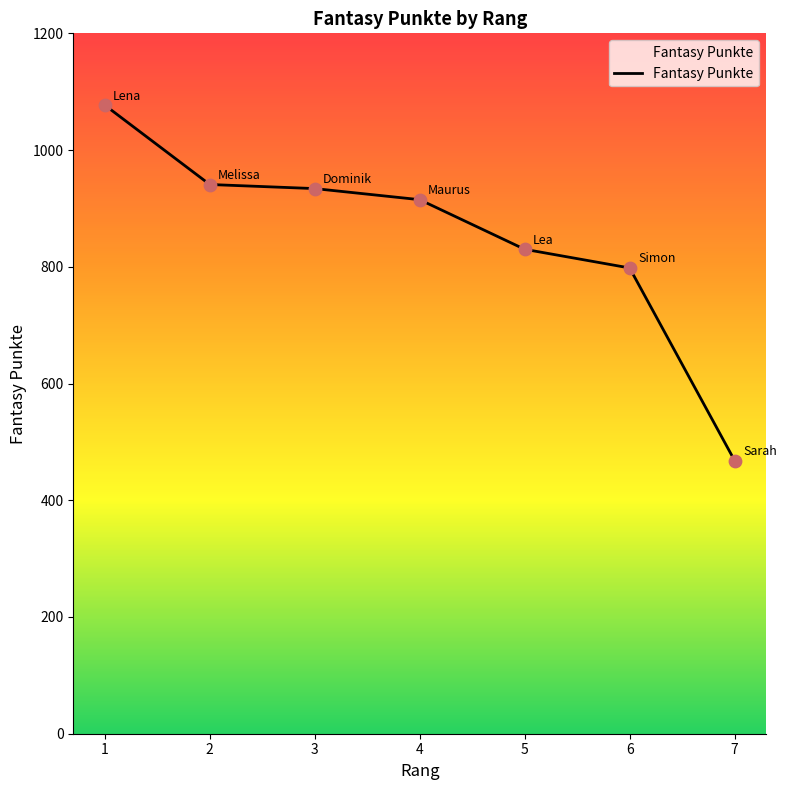

What is the change in value from 1 to 4?

-162